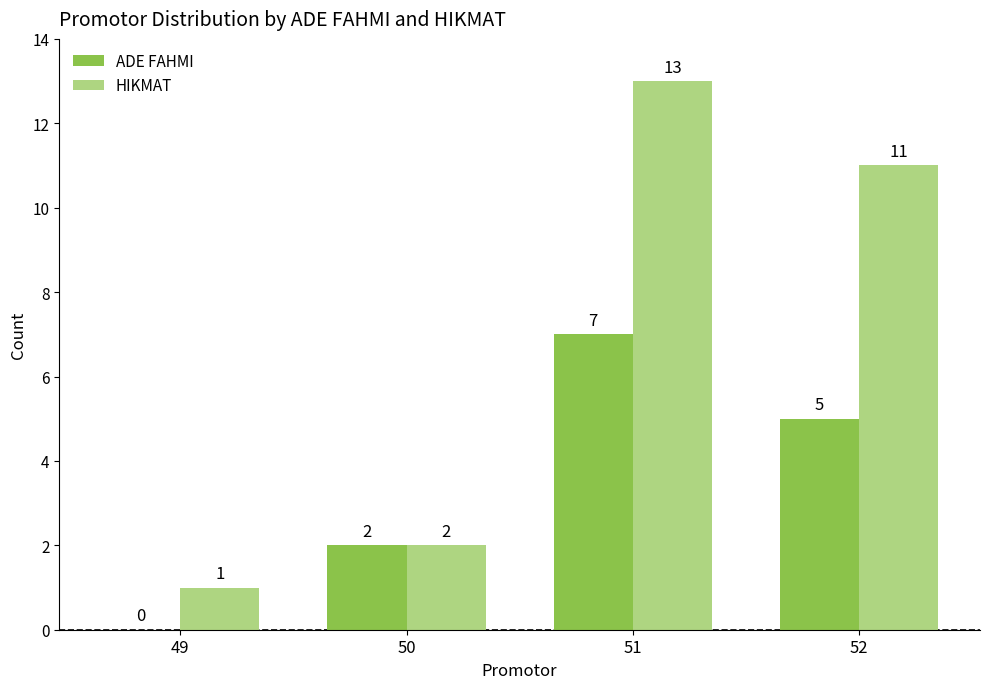

What are all the series names shown in the legend?

ADE FAHMI, HIKMAT